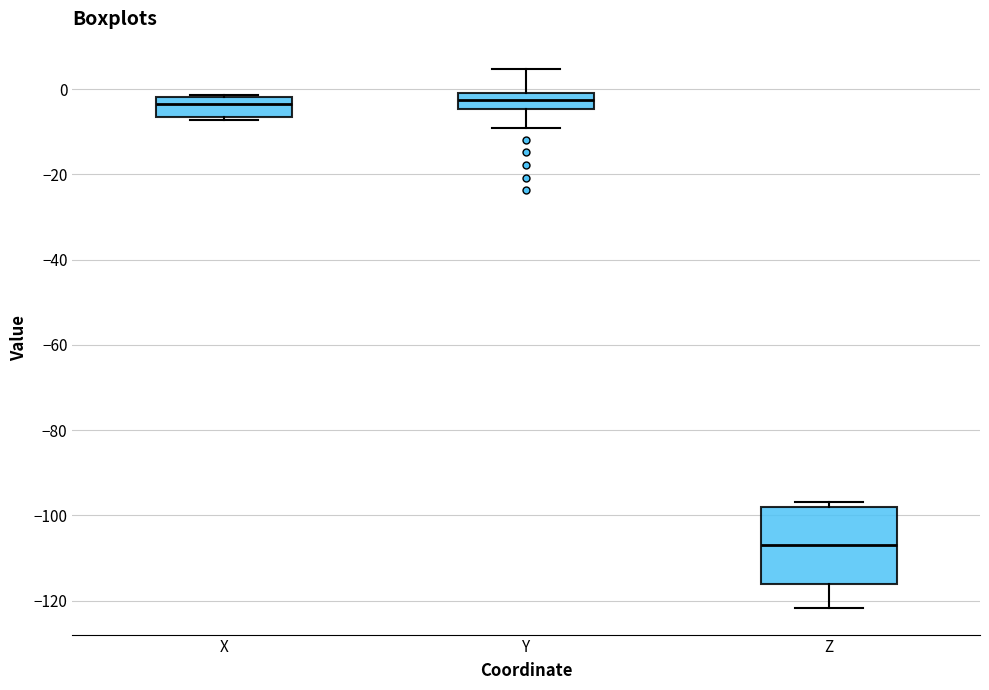

Comparing the boxes themselves (not the whiskers), which one is the tallest?

Z